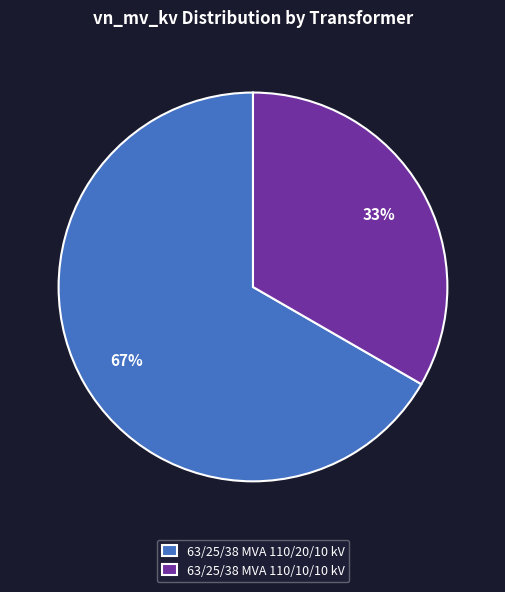

What percentage is the 63/25/38 MVA 110/20/10 kV slice, to the nearest percent?

67%